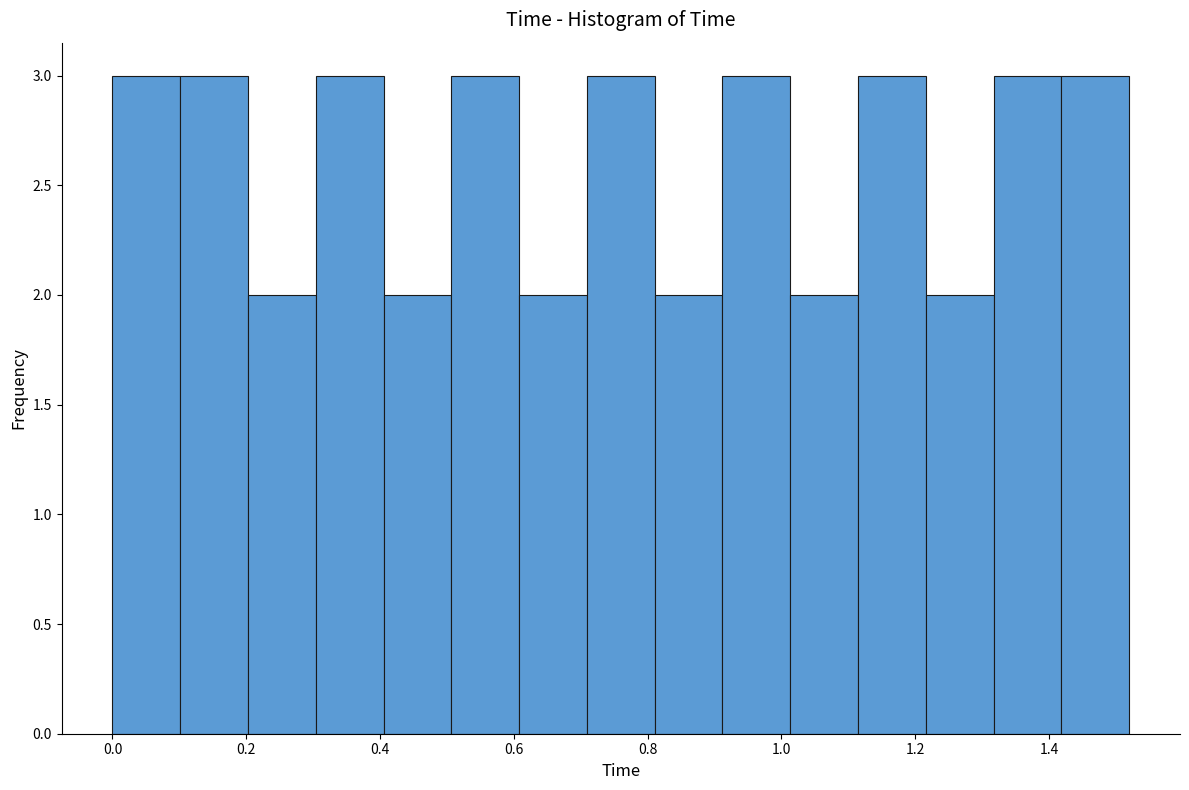

Reading left to right, transcribe this chart: for each bar, give the range it covers on the x-axis and its height. Neither the bar edges nor the heights are printed on the chart, so give them approximately, as read against the axes.

0.00 to 0.10: 3
0.10 to 0.20: 3
0.20 to 0.30: 2
0.30 to 0.40: 3
0.40 to 0.50: 2
0.50 to 0.60: 3
0.60 to 0.70: 2
0.70 to 0.82: 3
0.82 to 0.92: 2
0.92 to 1.02: 3
1.02 to 1.12: 2
1.12 to 1.22: 3
1.22 to 1.32: 2
1.32 to 1.42: 3
1.42 to 1.52: 3